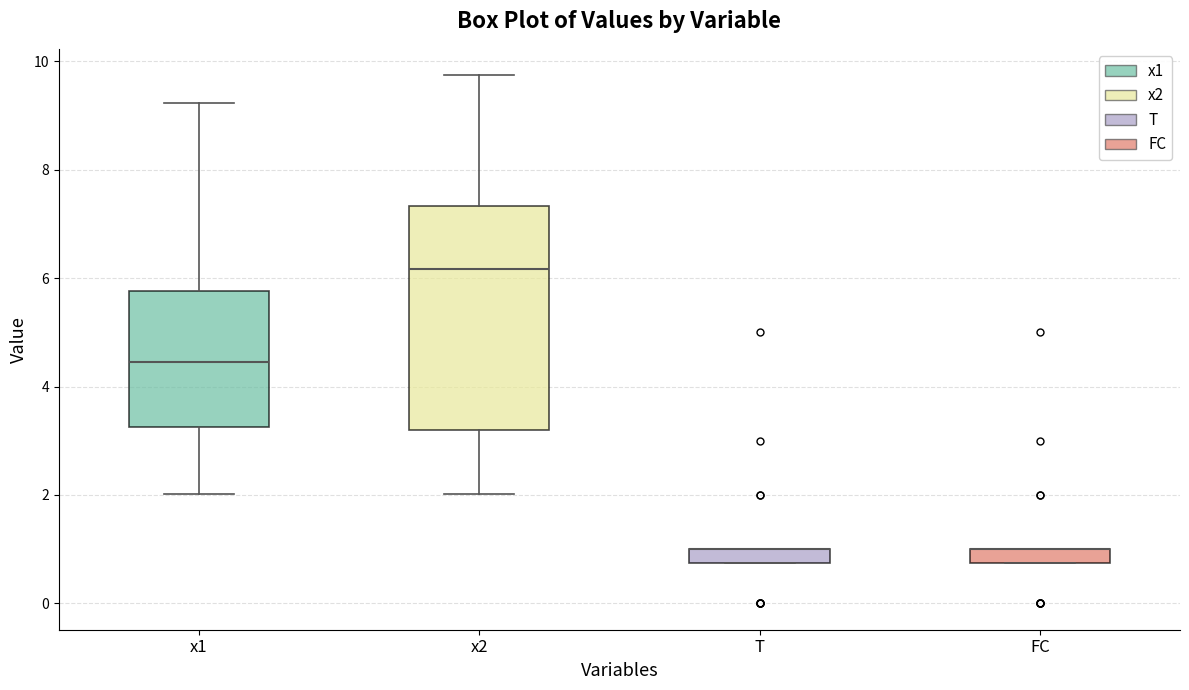

Comparing the boxes themselves (not the whiskers), which one is the tallest?

x2